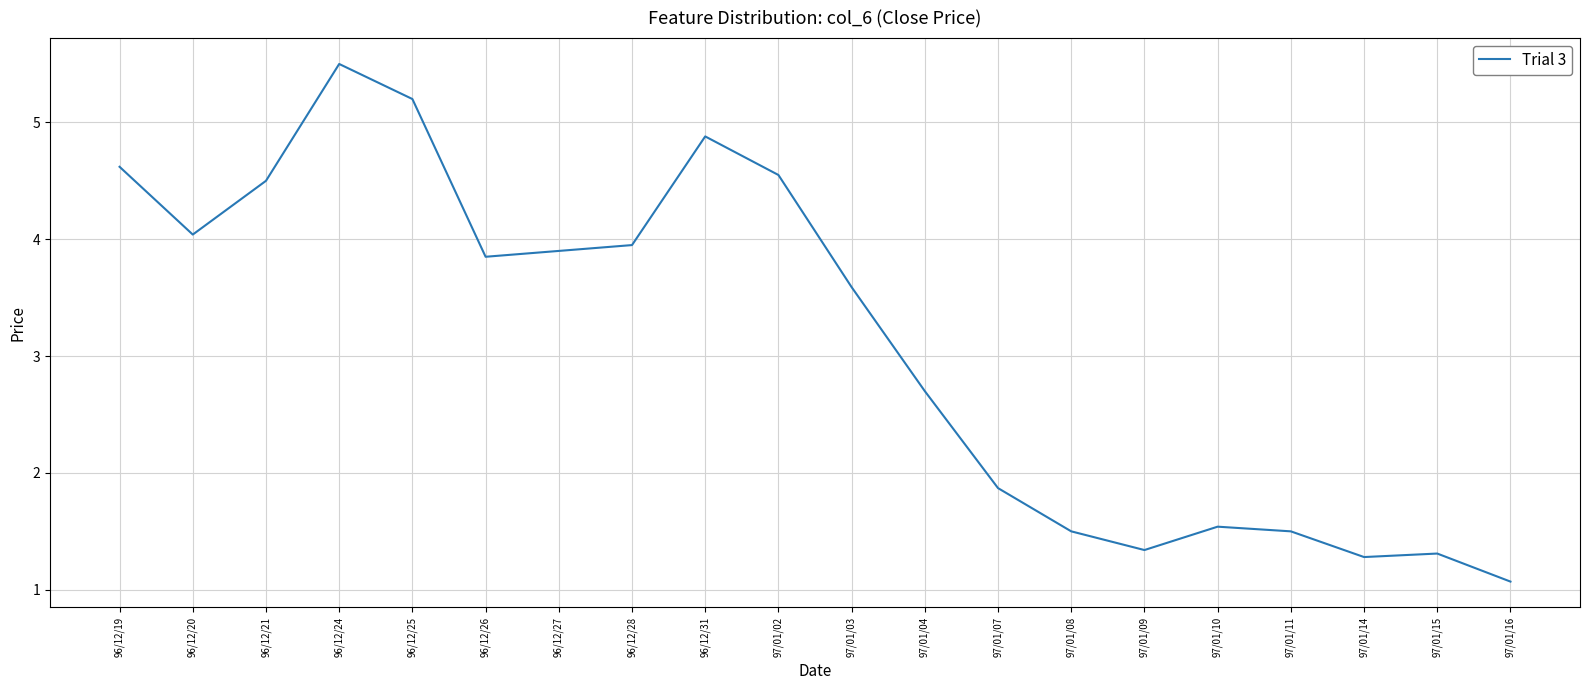

Is this an area chart (filled region under the line)?

No